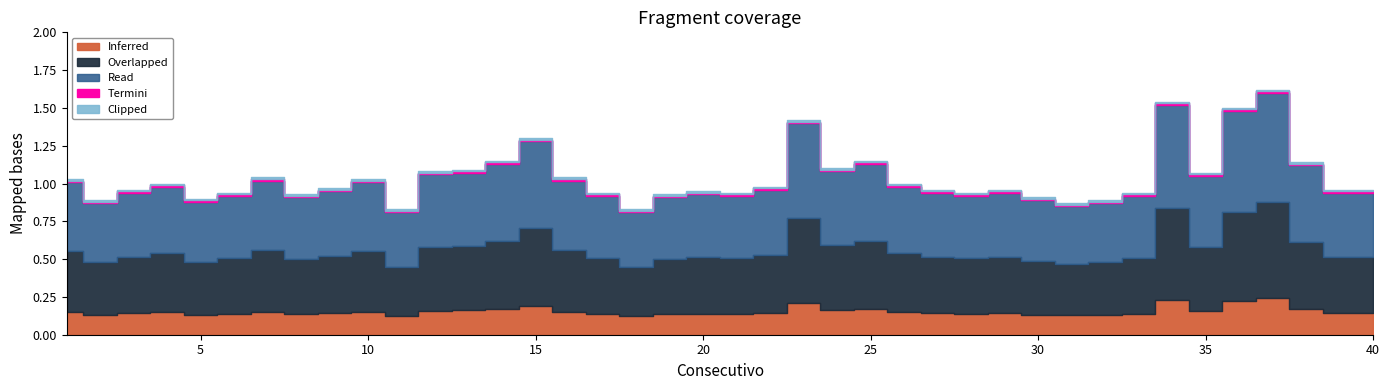

What is the minimum value shown in the chart?

0.8